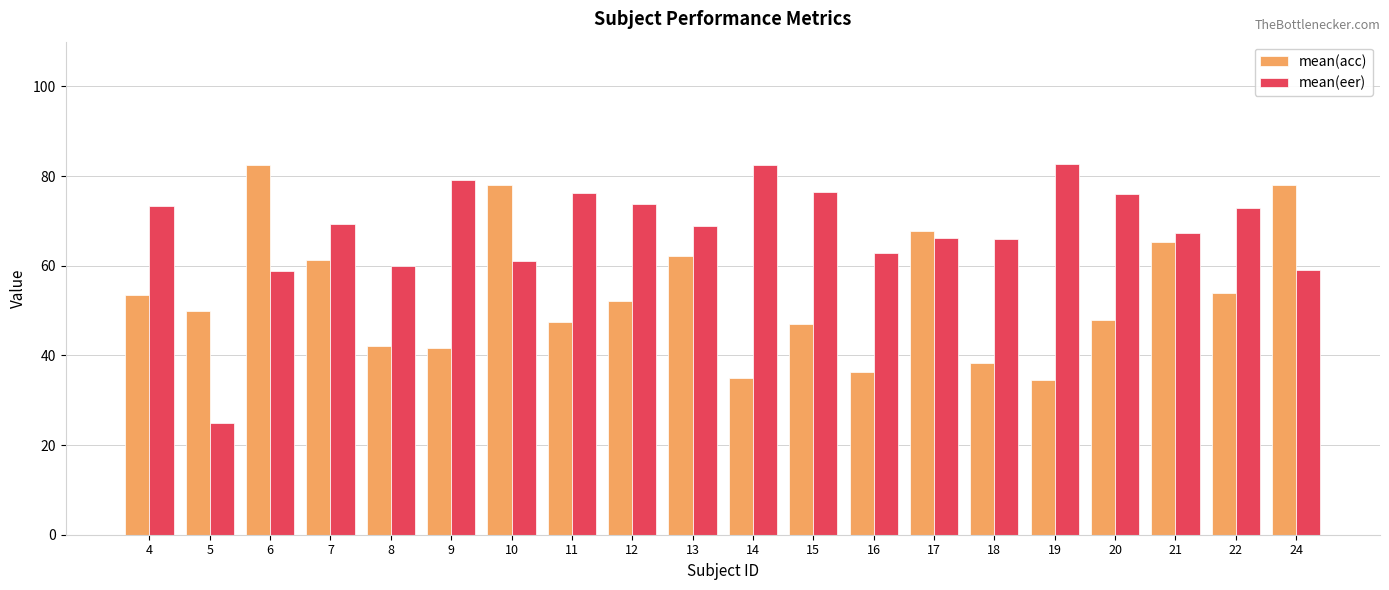

What is the spread (max minus min) of values at 7?

8.0